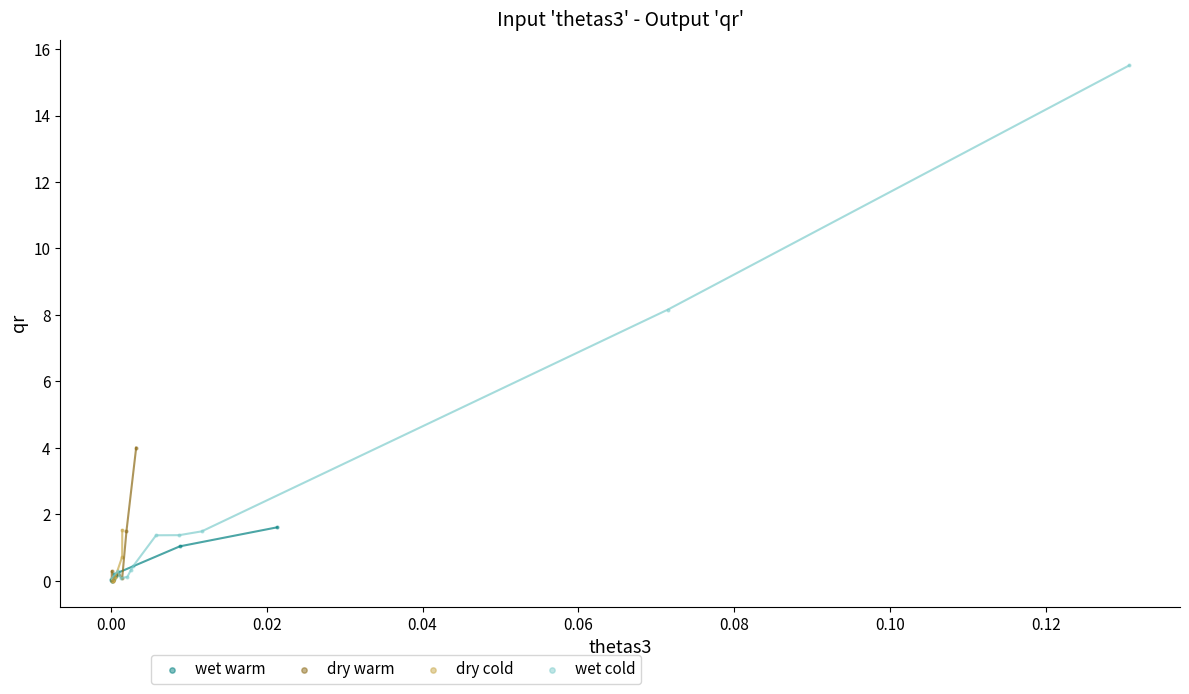

What are all the series names shown in the legend?

wet warm, dry warm, dry cold, wet cold